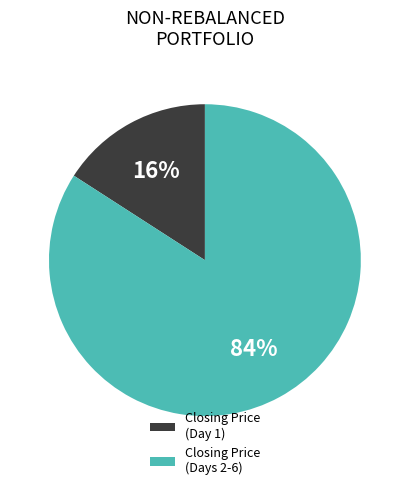

Is there any slice that represents more than half of the pie?

Yes